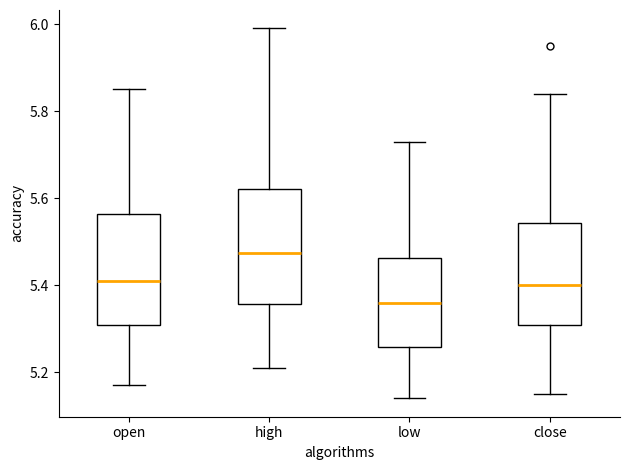

Reading left to right, read every box against the y-axis: the position of its median line, the range the box covers, and the ends of its whiskers. The values are not printed on the chart, so give them approximately, as read against the axis.

open: median 5.42, box 5.30 to 5.56, whiskers 5.18 to 5.86
high: median 5.48, box 5.36 to 5.62, whiskers 5.22 to 6.00
low: median 5.36, box 5.26 to 5.46, whiskers 5.14 to 5.74
close: median 5.40, box 5.30 to 5.54, whiskers 5.16 to 5.84